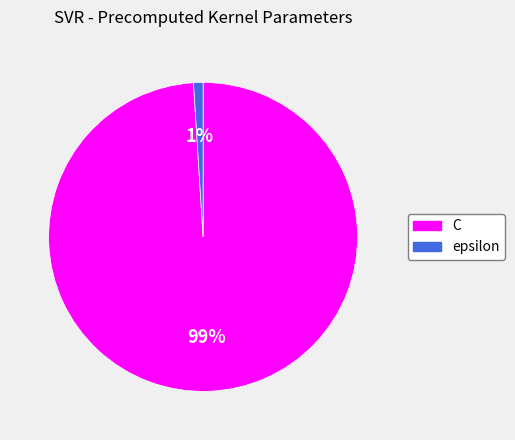

Is epsilon the majority of the pie?

No